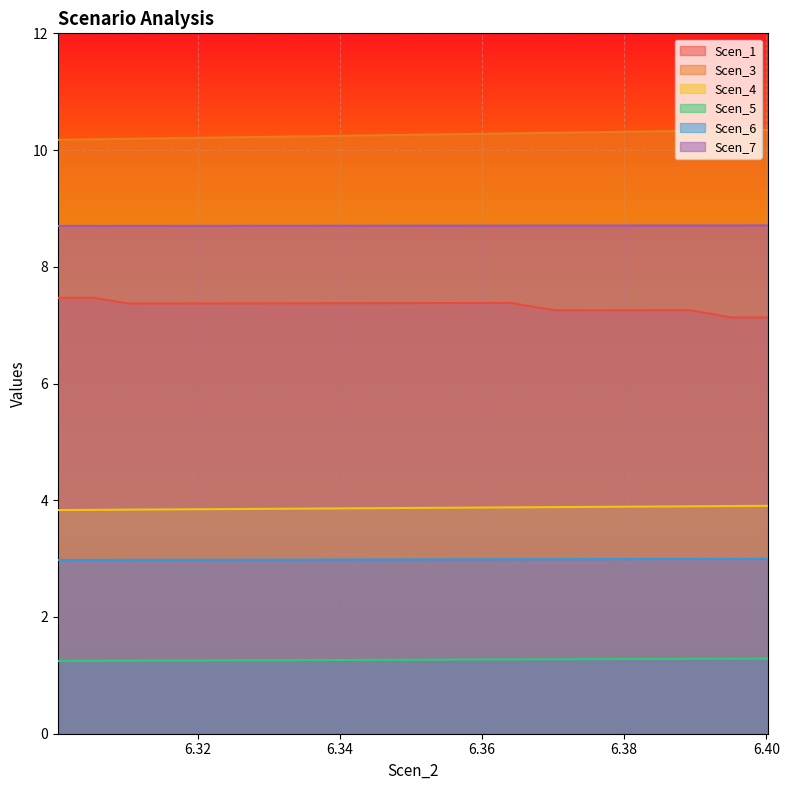

True or false: Scen_7 and Scen_5 cross at least once.

False